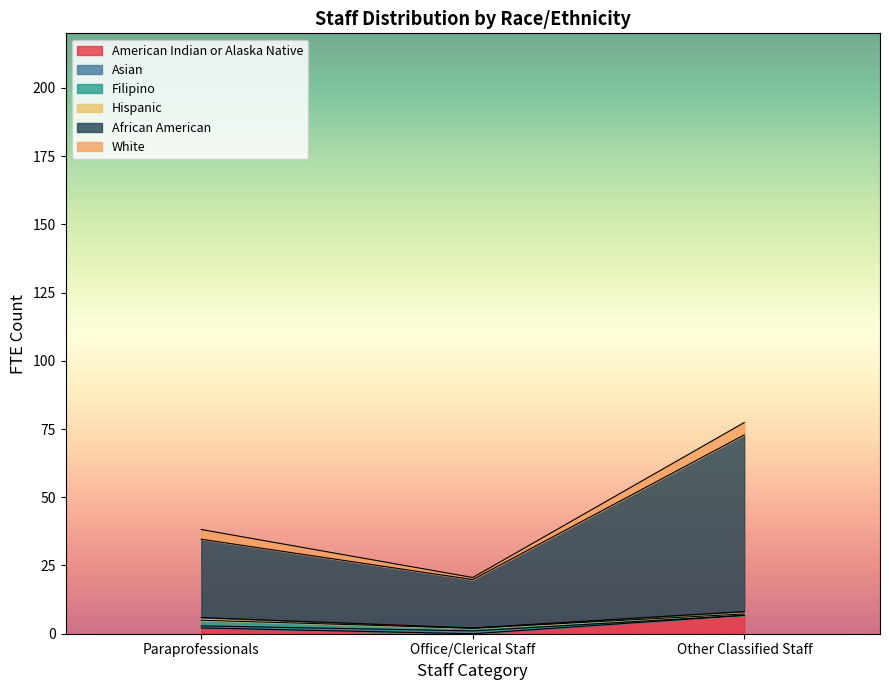

At which category is the sum across all series the highest?

Other Classified Staff